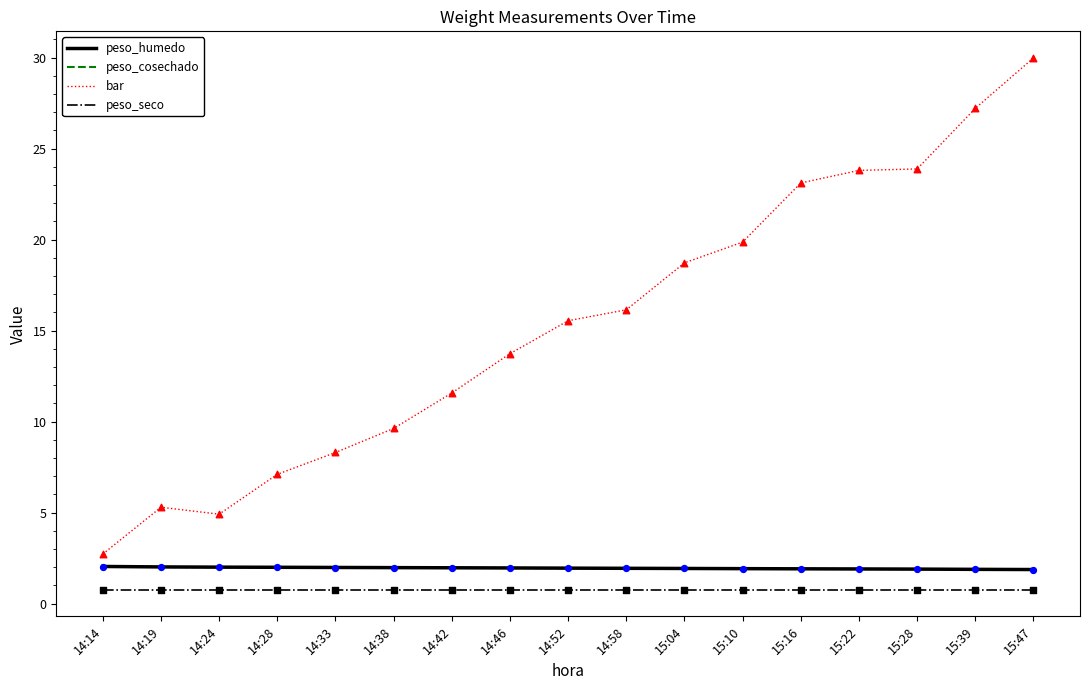

What is the difference between the highest and lowest values at 15:22?

23.0